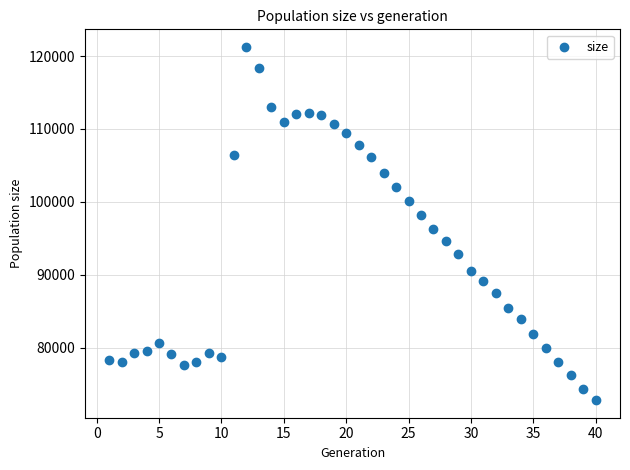

What is the range of Y values (max minus min)?

48430